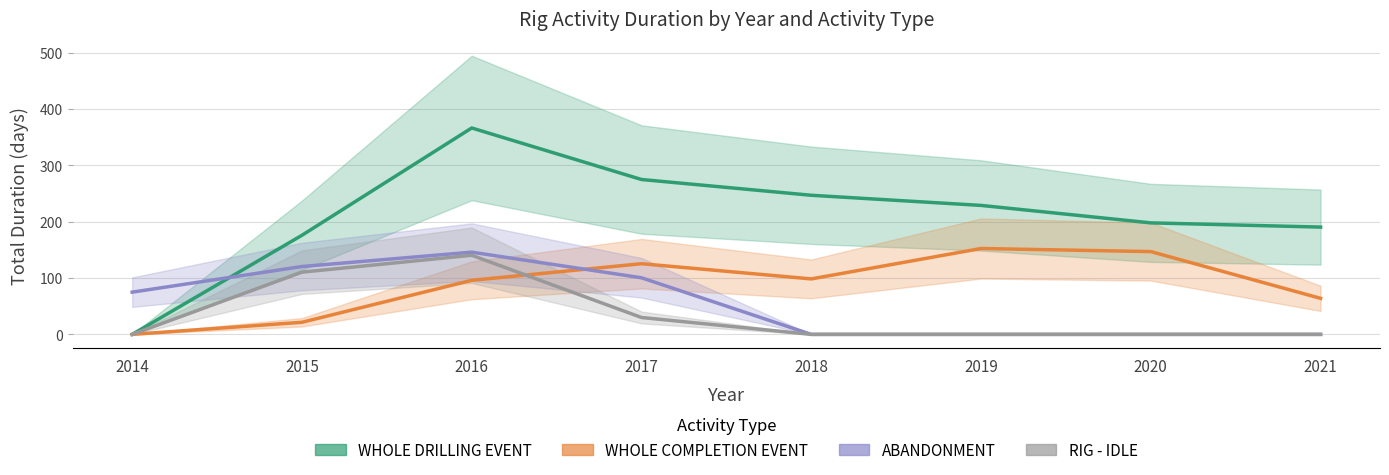

After their last crossing, which series has the higher values: ABANDONMENT or WHOLE COMPLETION EVENT?

WHOLE COMPLETION EVENT